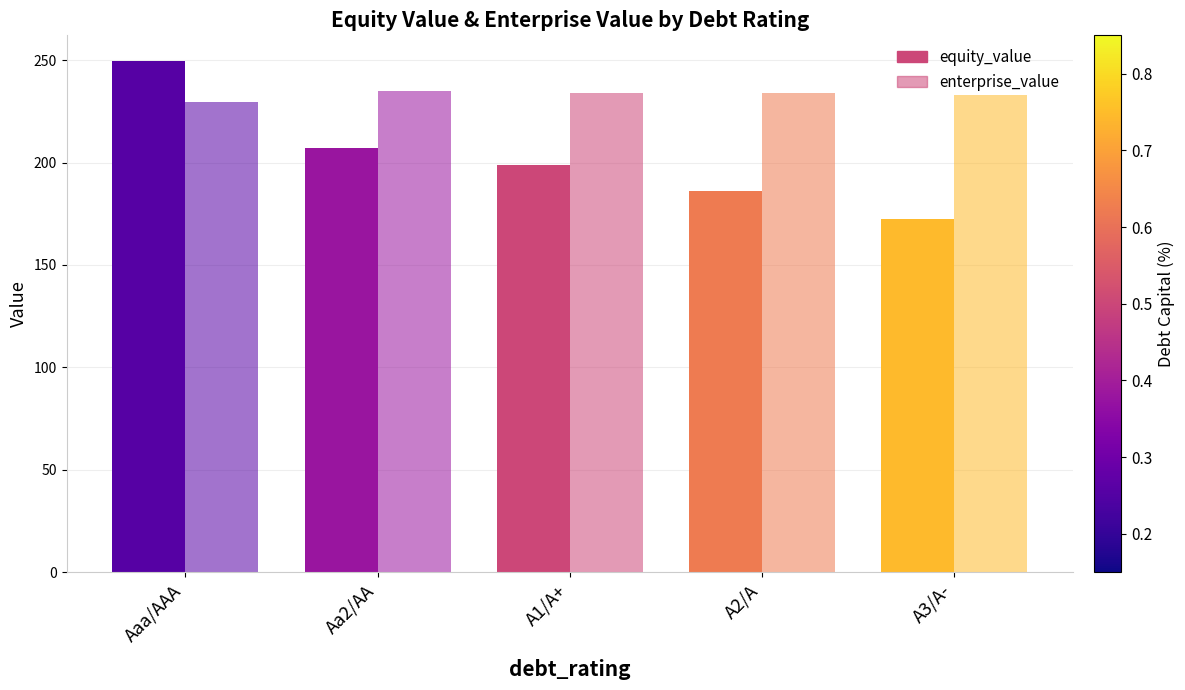

How many bars are there in each group?

2